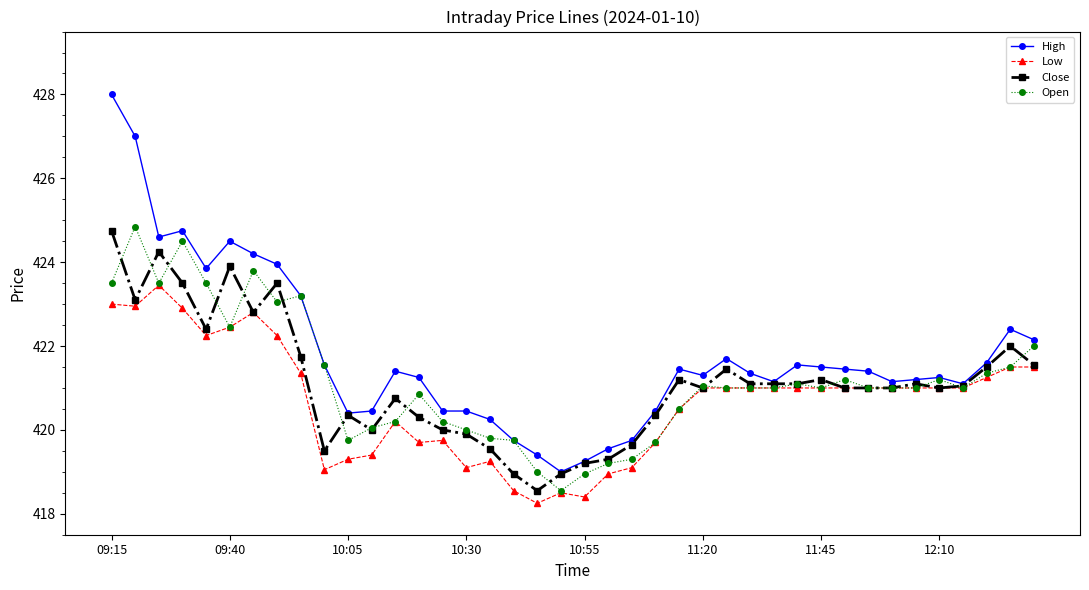

How many values in the High series exceed 421?

28